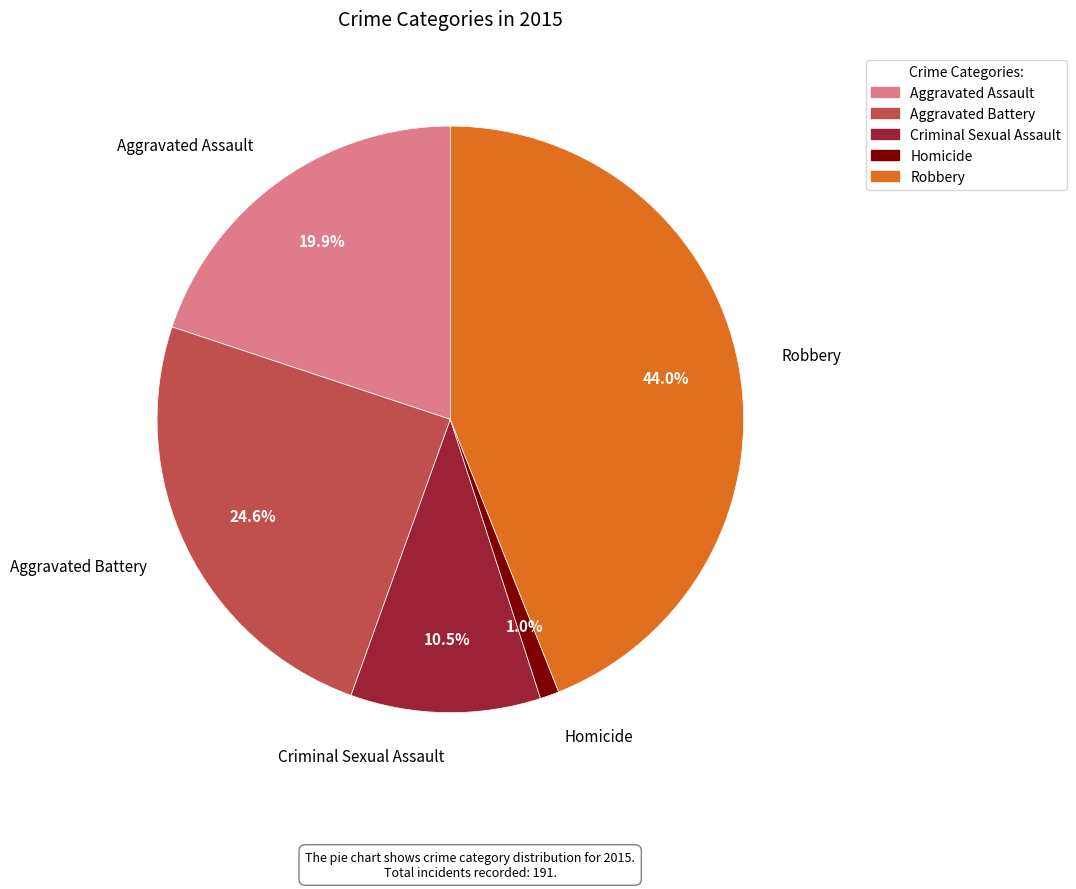

True or false: Robbery accounts for 44% of the total.

True